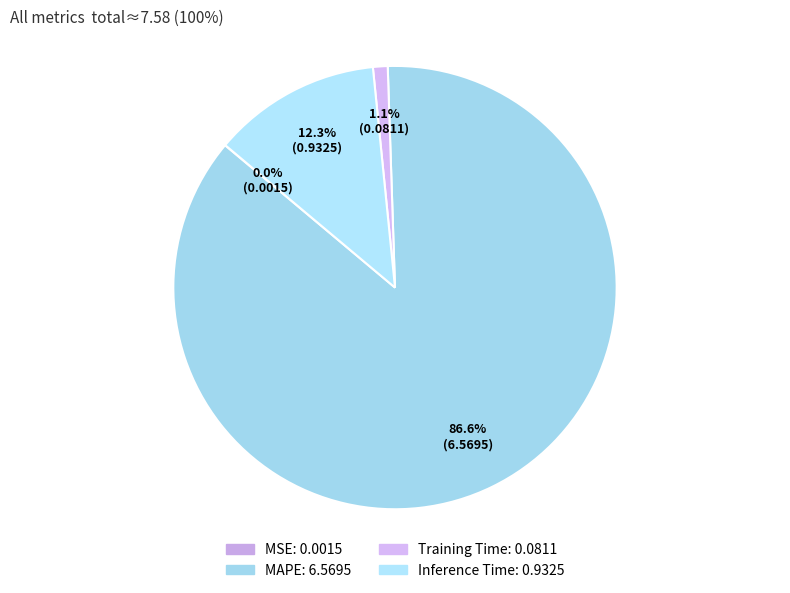

What percentage is the MAPE slice, to the nearest percent?

87%